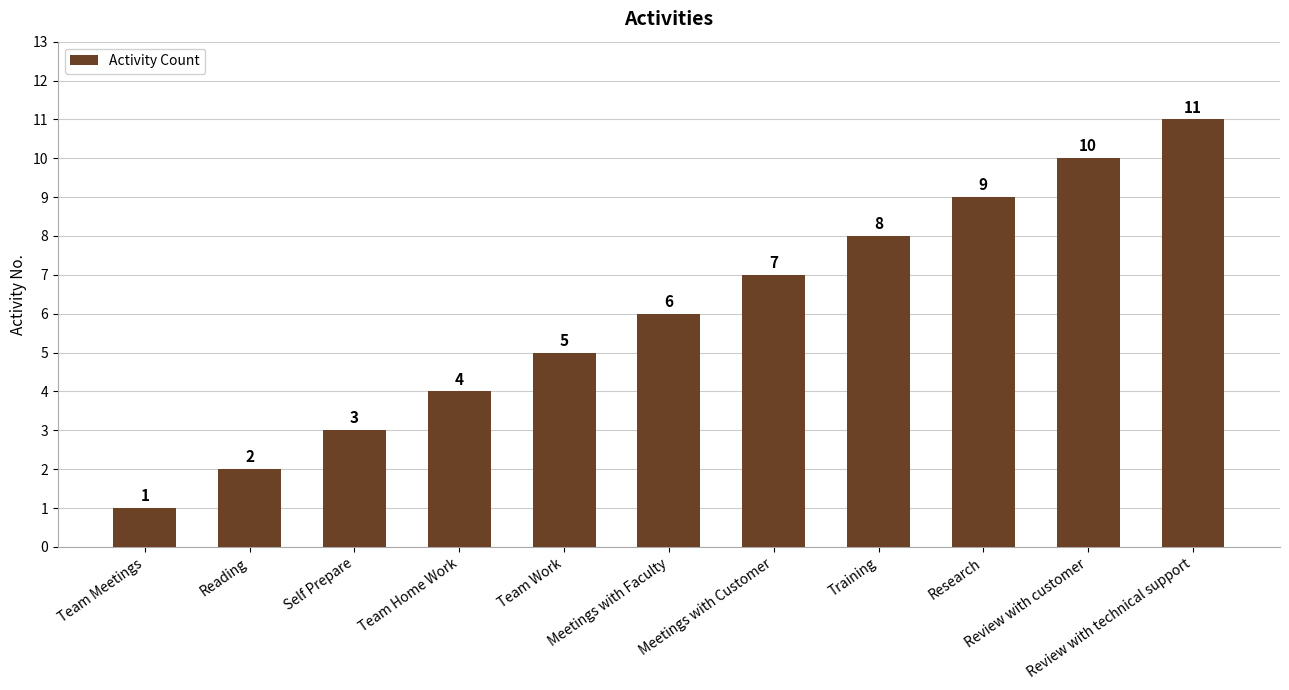

What is the average value?

6